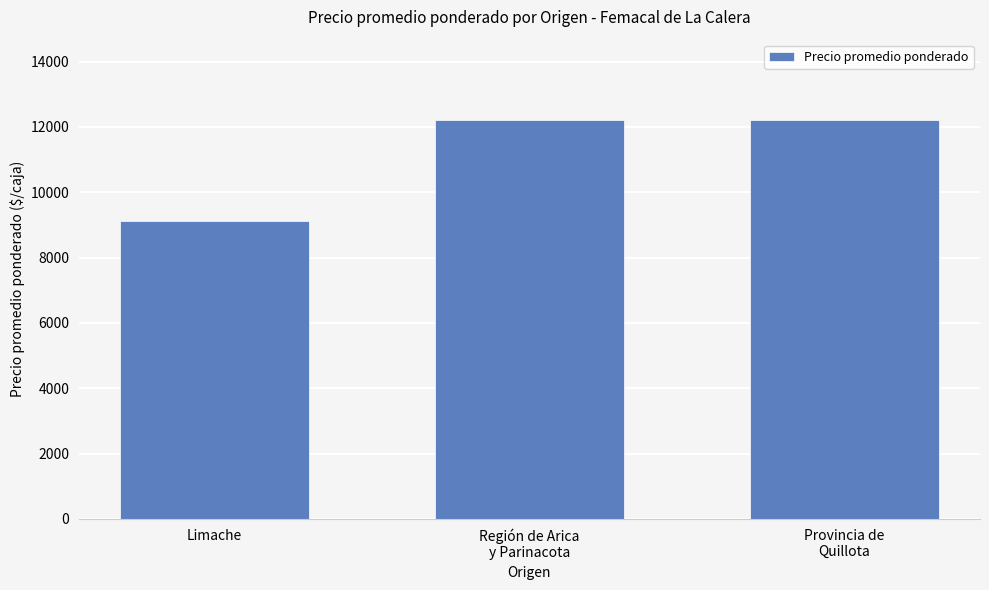

Which label corresponds to the smallest value in the chart?

Limache